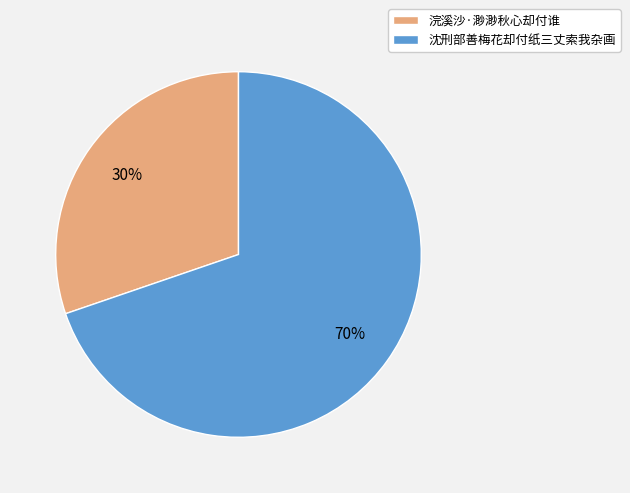

Do 浣溪沙·渺渺秋心却付谁 and 沈刑部善梅花却付纸三丈索我杂画 together represent more than half of the pie?

Yes